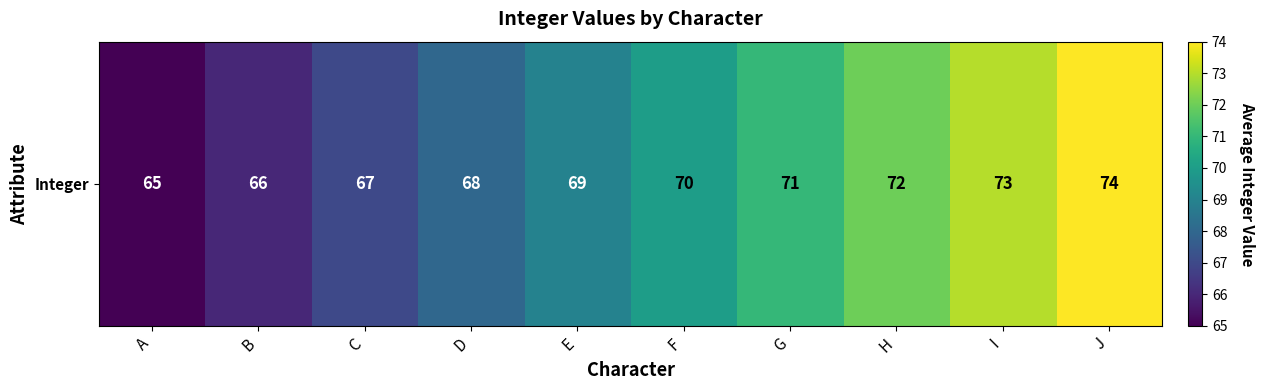

Is it true that the value at B is 89?

False